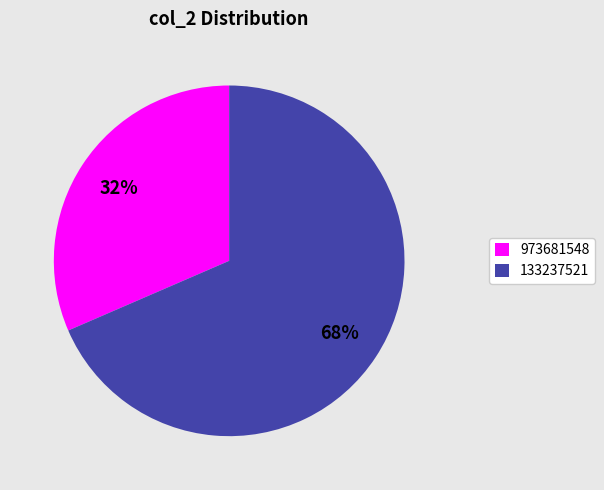

Which slice is the largest?

133237521